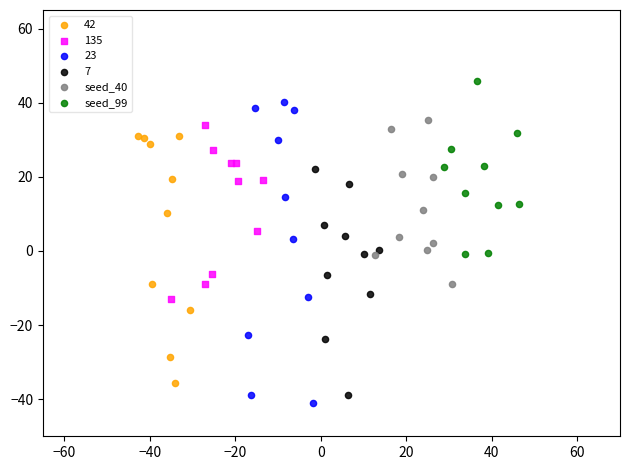

Which series contains the highest Y value?

seed_99